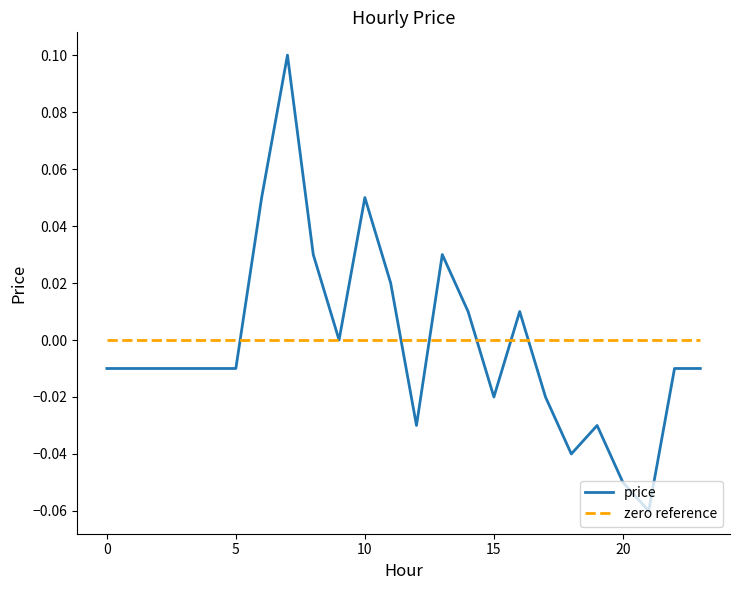

The chart shows a value of 0.0 at 11. True or false?

True